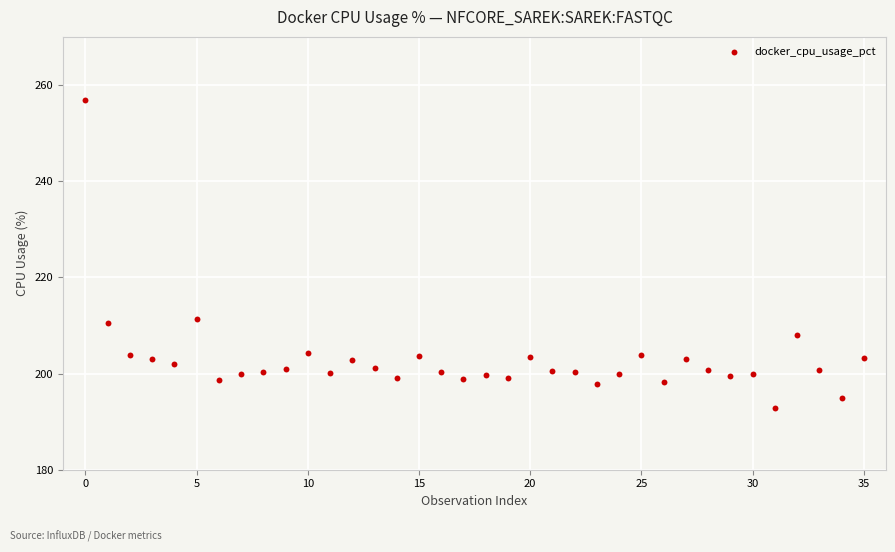

What is the range of Y values (max minus min)?

64.1